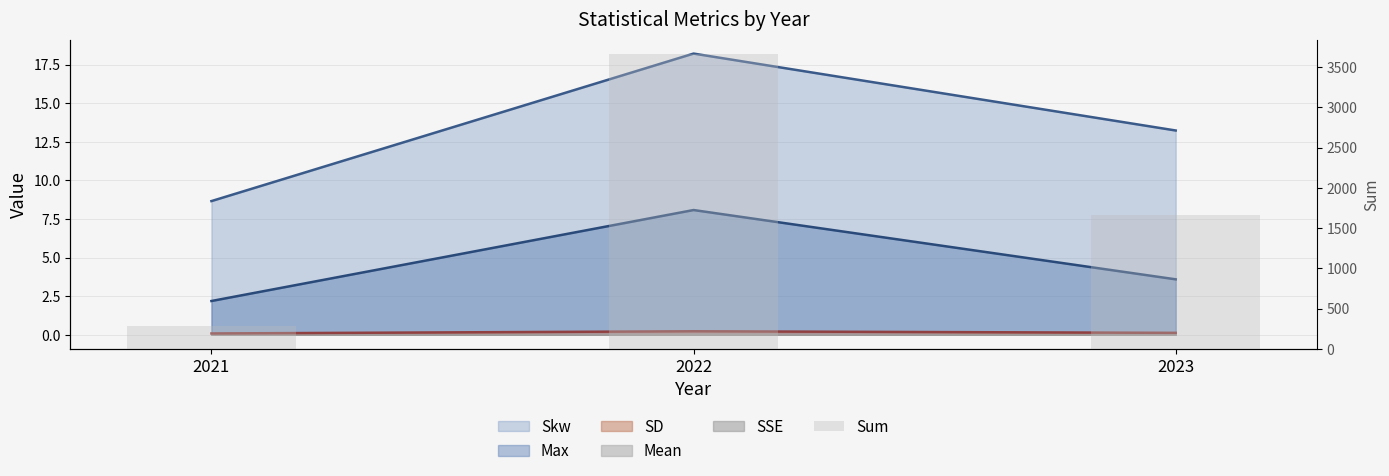

What is the value of the 2nd bar from the left?

3658.5